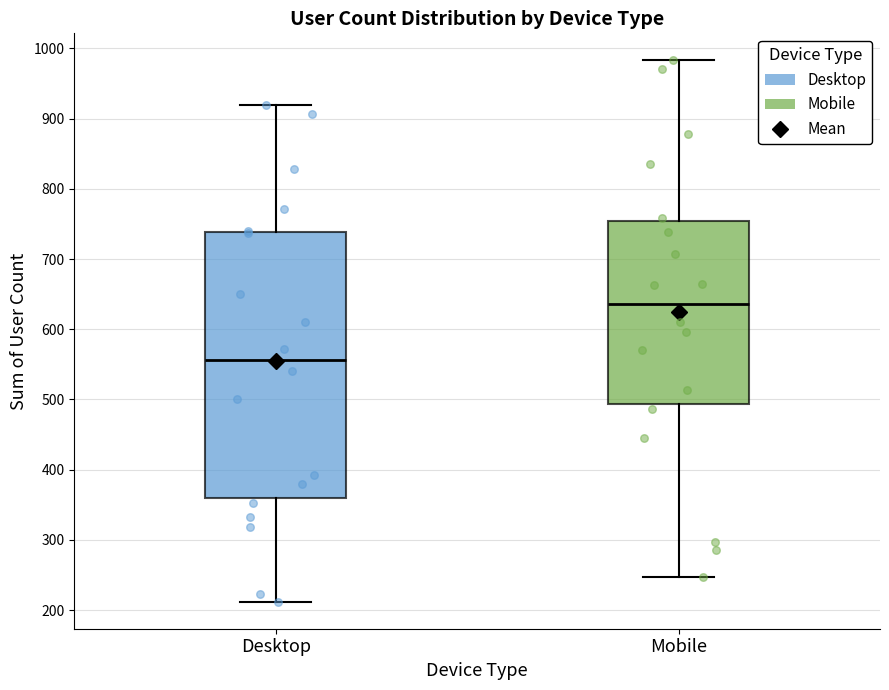

Reading left to right, transcribe this box plot: for each box, give where its median line is, the range the box spans, and where its two whiskers end, as read against the y-axis. The values are not printed on the chart, so give them approximately, as read against the axis.

Desktop: median 560, box 360 to 740, whiskers 210 to 920
Mobile: median 640, box 490 to 750, whiskers 250 to 980